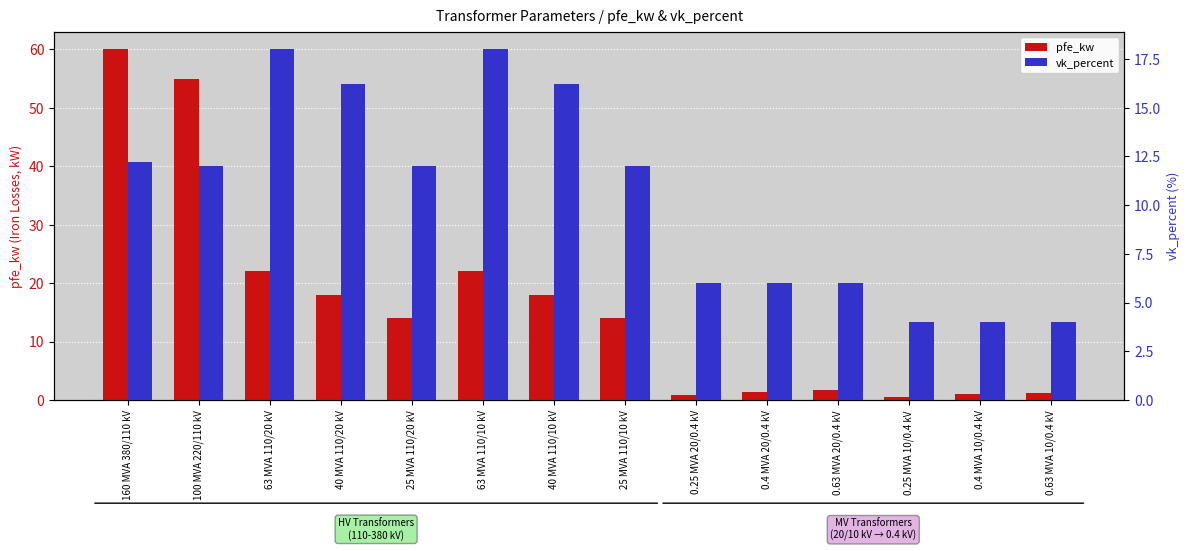

Reading left to right, what are all the values shown in this chart?

pfe_kw: 60.0	55.0	22.0	18.0	14.0	22.0	18.0	14.0	0.8	1.4	1.6	0.6	0.9	1.2
vk_percent: 12.2	12.0	18.0	16.2	12.0	18.0	16.2	12.0	6.0	6.0	6.0	4.0	4.0	4.0